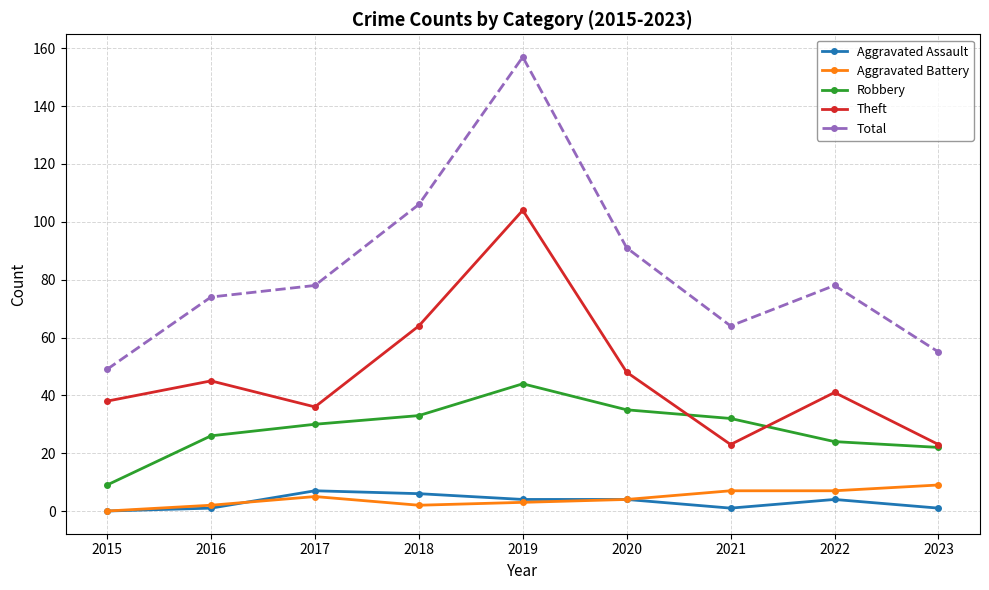

Reading right to left, extract all data points from this chart.

Aggravated Assault: 1	4	1	4	4	6	7	1	0
Aggravated Battery: 9	7	7	4	3	2	5	2	0
Robbery: 22	24	32	35	44	33	30	26	9
Theft: 23	41	23	48	104	64	36	45	38
Total: 55	78	64	91	157	106	78	74	49